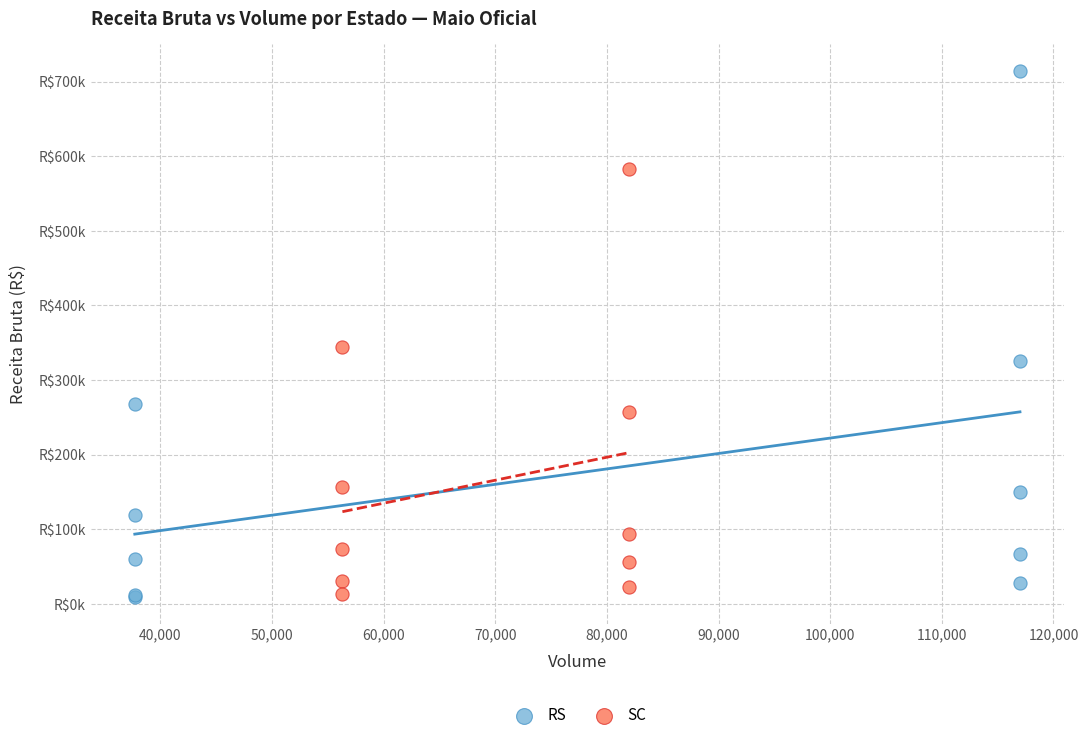

What are all the series names shown in the legend?

RS, SC